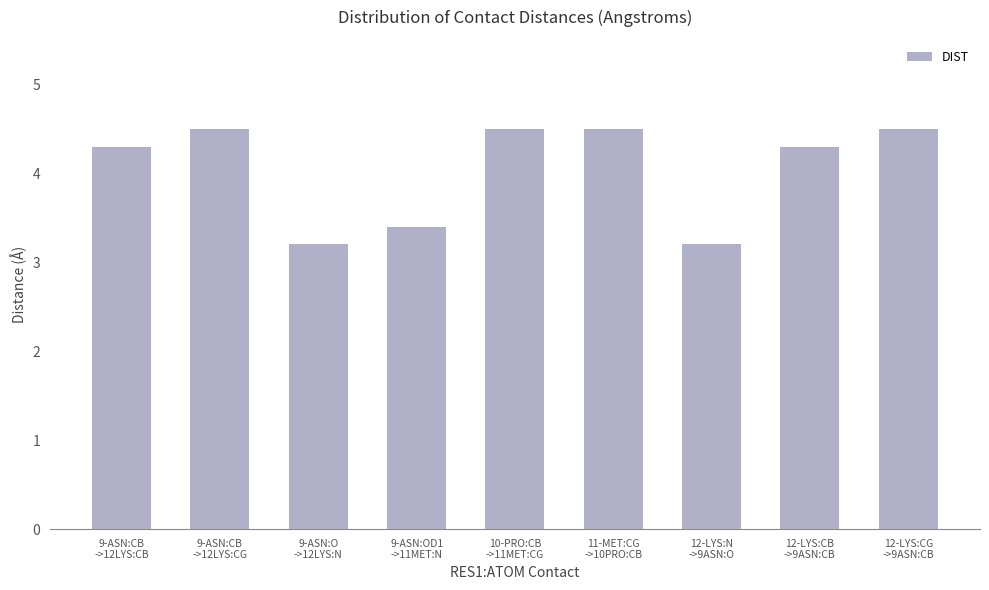

Reading right to left, list all the values displayed in this chart.

12-LYS:CG
->9ASN:CB=4.5	12-LYS:CB
->9ASN:CB=4.3	12-LYS:N
->9ASN:O=3.2	11-MET:CG
->10PRO:CB=4.5	10-PRO:CB
->11MET:CG=4.5	9-ASN:OD1
->11MET:N=3.4	9-ASN:O
->12LYS:N=3.2	9-ASN:CB
->12LYS:CG=4.5	9-ASN:CB
->12LYS:CB=4.3